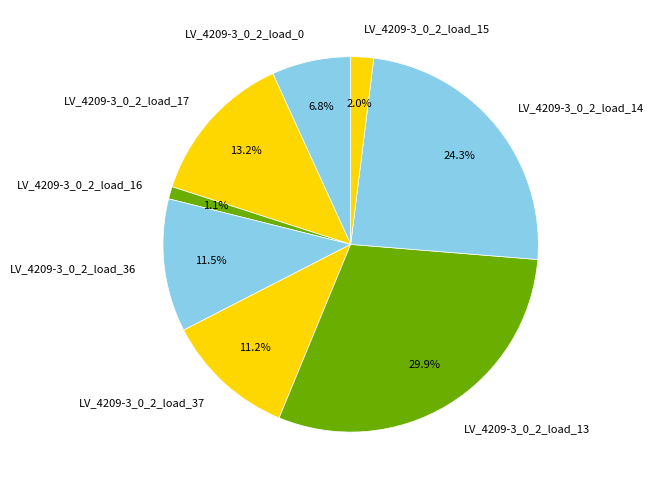

True or false: LV_4209-3_0_2_load_17 accounts for 13% of the total.

True